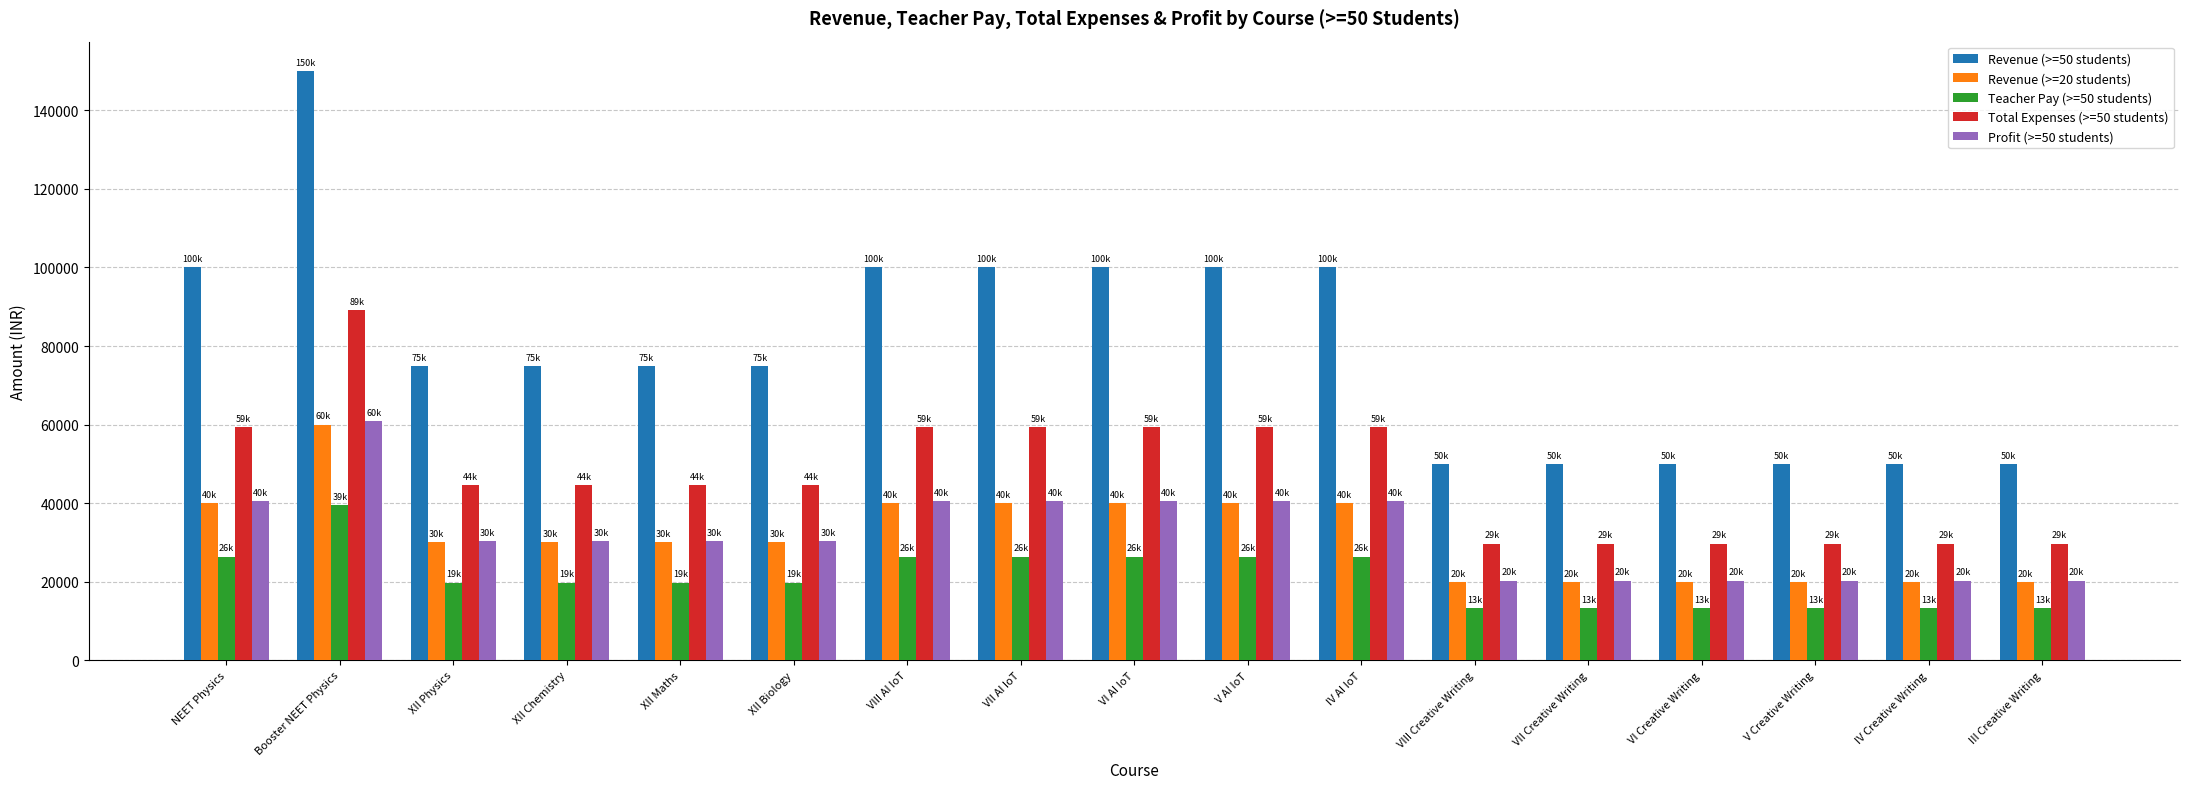

What is the sum of the Total Expenses (>=50 students) values at V AI IoT and VI Creative Writing?

89100